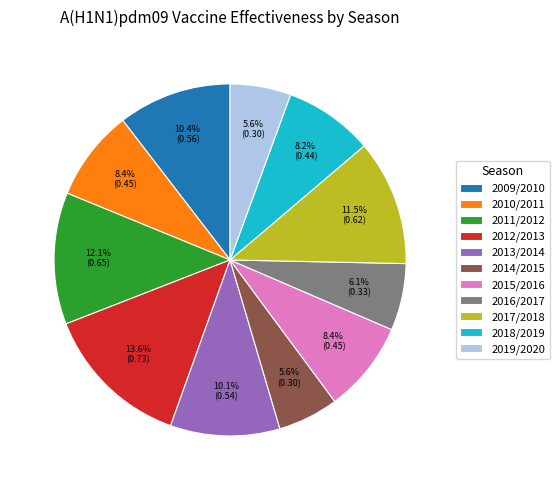

Is it true that 2013/2014 is 10% of the pie?

True